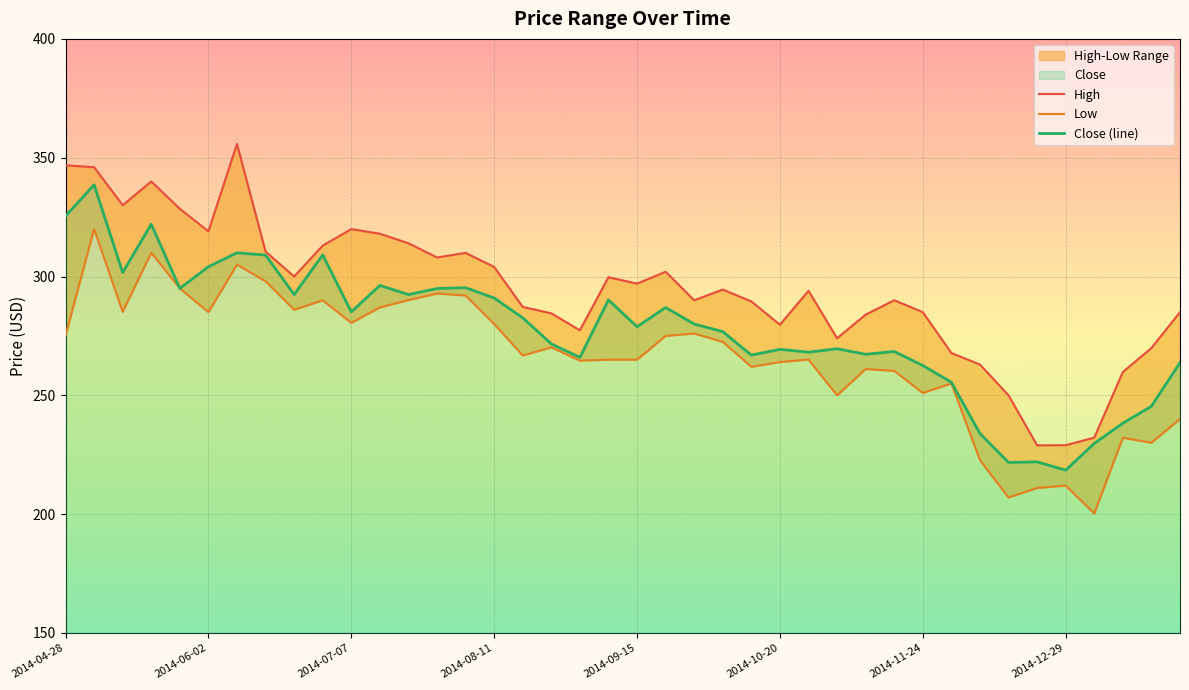

True or false: High and Low cross at least once.

False